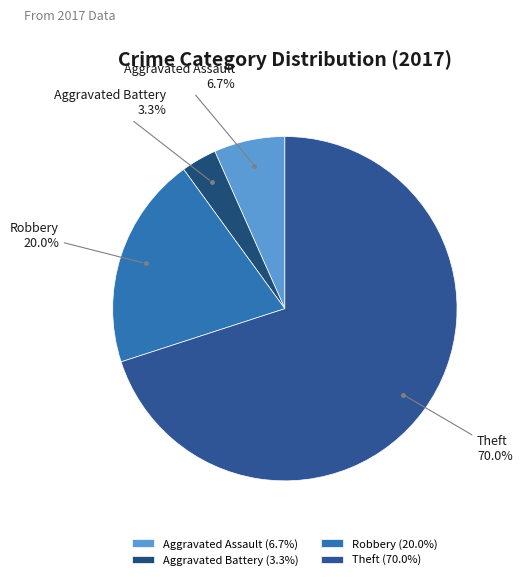

How many segments does this pie chart have?

4